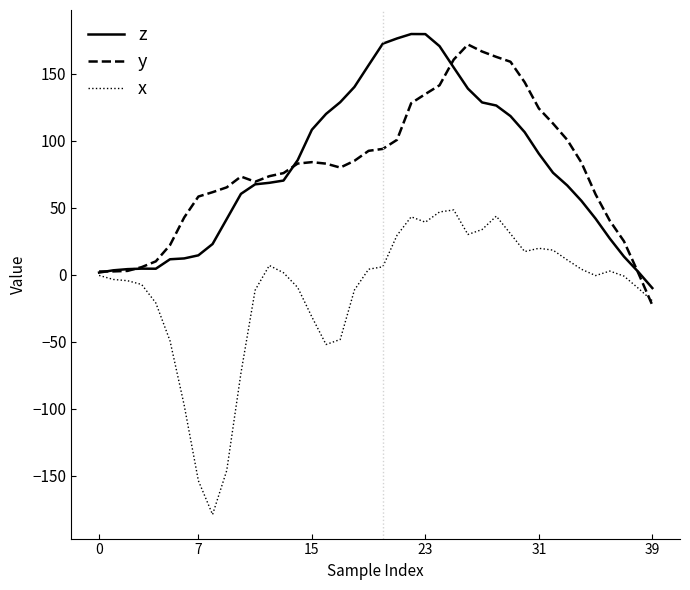

What is the greatest value displayed?

179.7